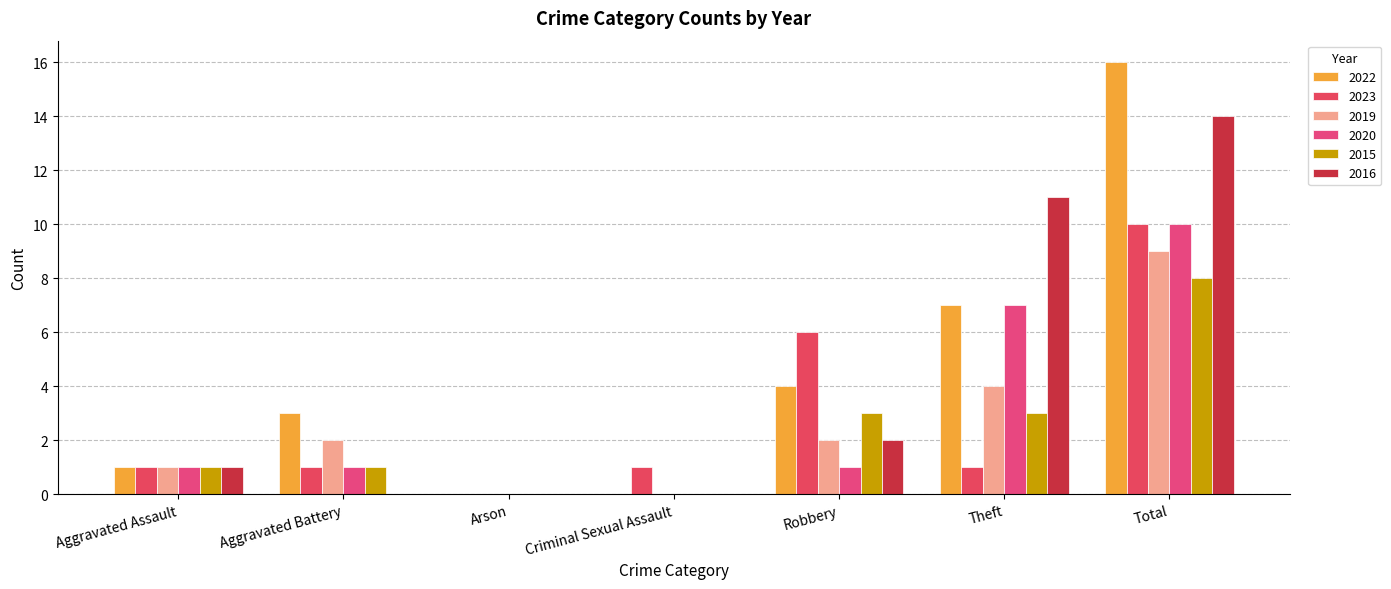

Reading left to right, extract all data points from this chart.

2022: 1	3	0	0	4	7	16
2023: 1	1	0	1	6	1	10
2019: 1	2	0	0	2	4	9
2020: 1	1	0	0	1	7	10
2015: 1	1	0	0	3	3	8
2016: 1	0	0	0	2	11	14